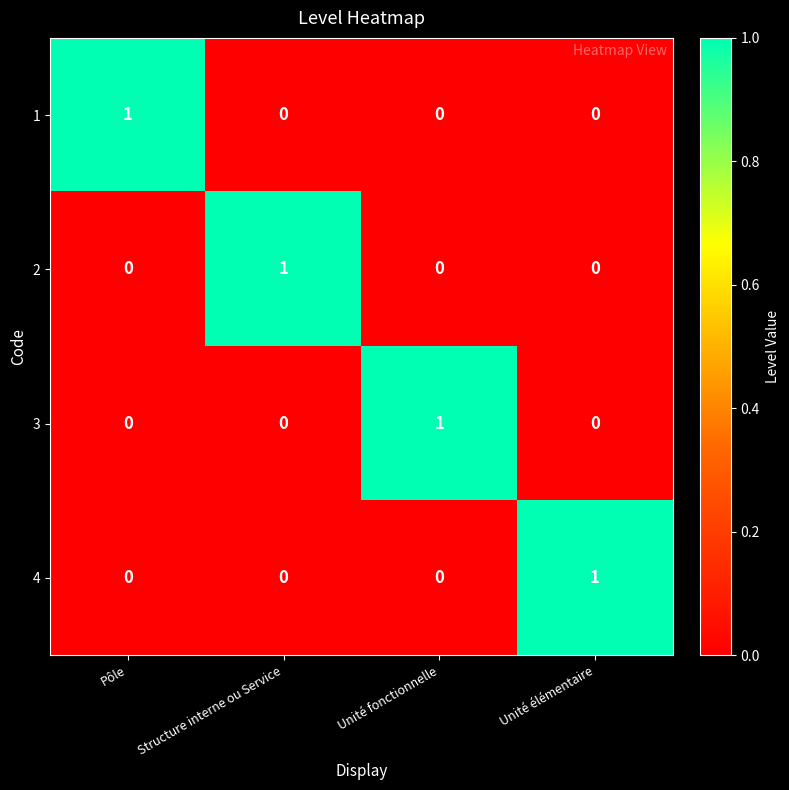

At how many categories does at least one series exceed 0?

4